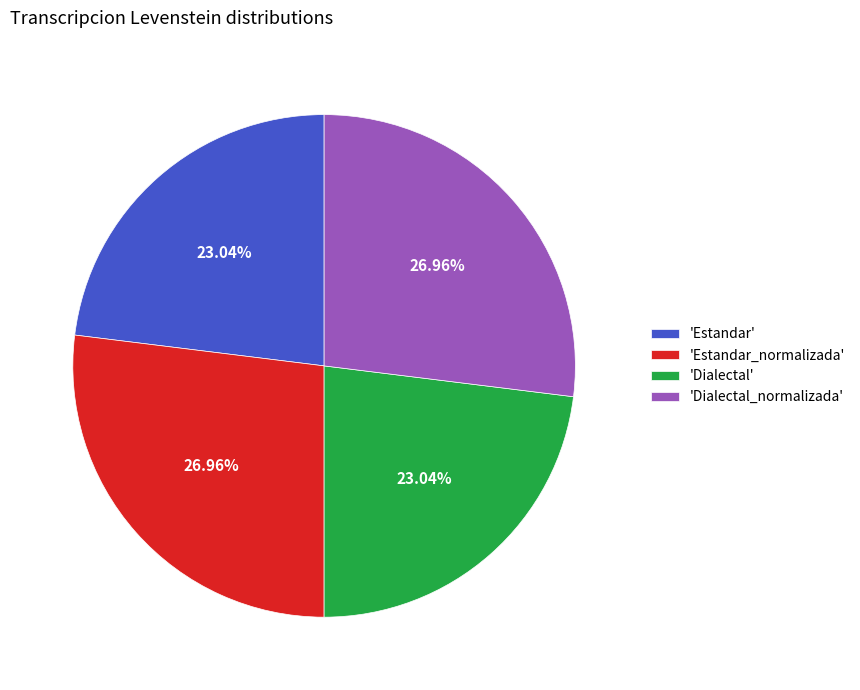

Is there a majority slice in this chart?

No